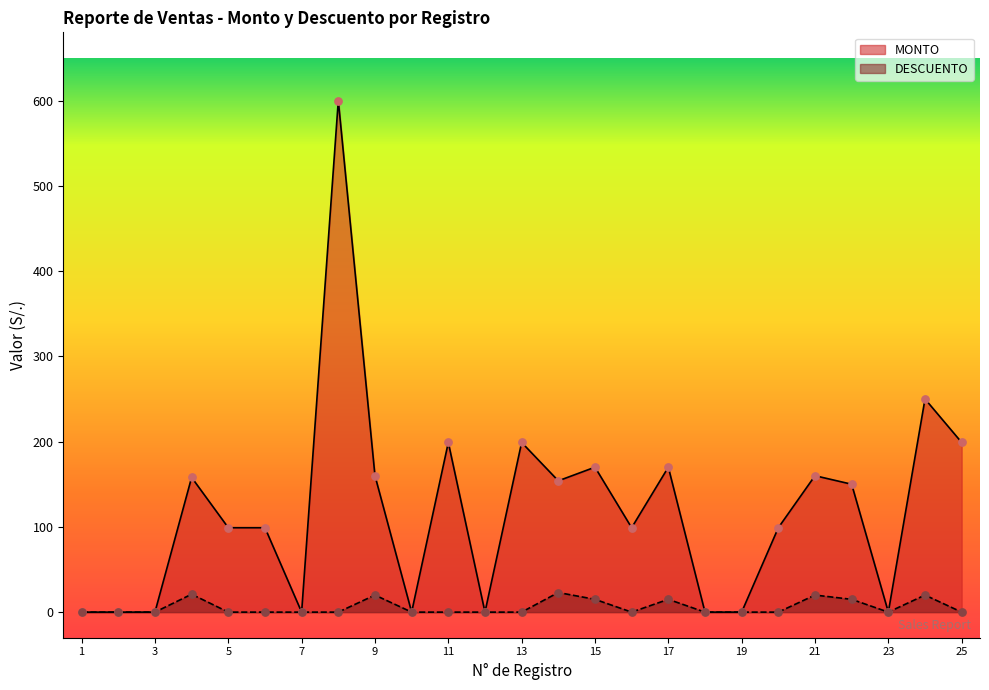

Which series contains the highest Y value?

MONTO